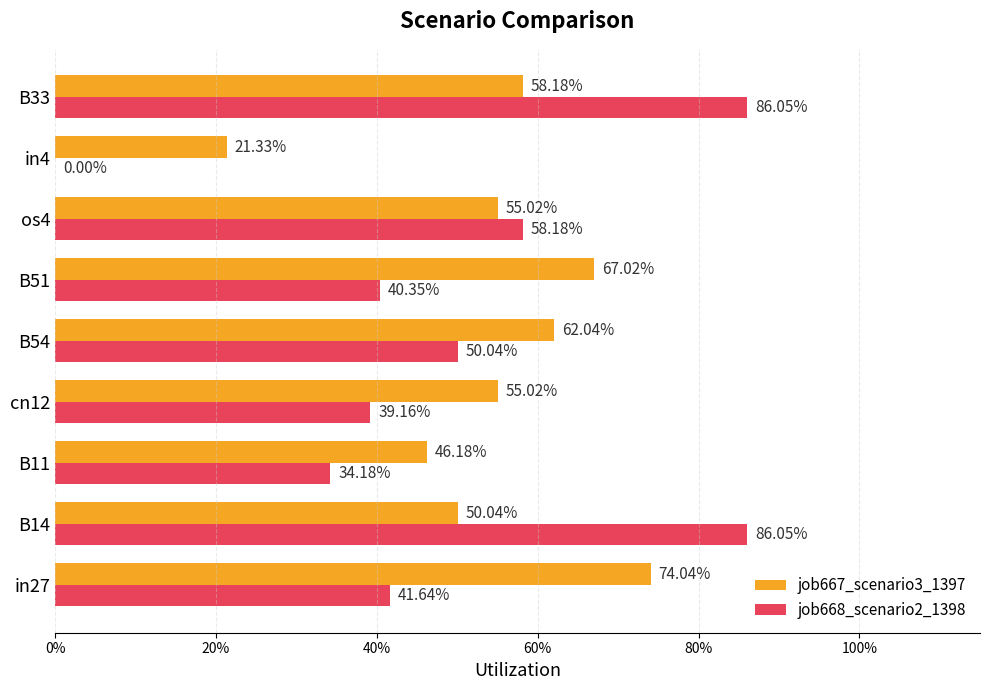

What are all the series names shown in the legend?

job667_scenario3_1397, job668_scenario2_1398